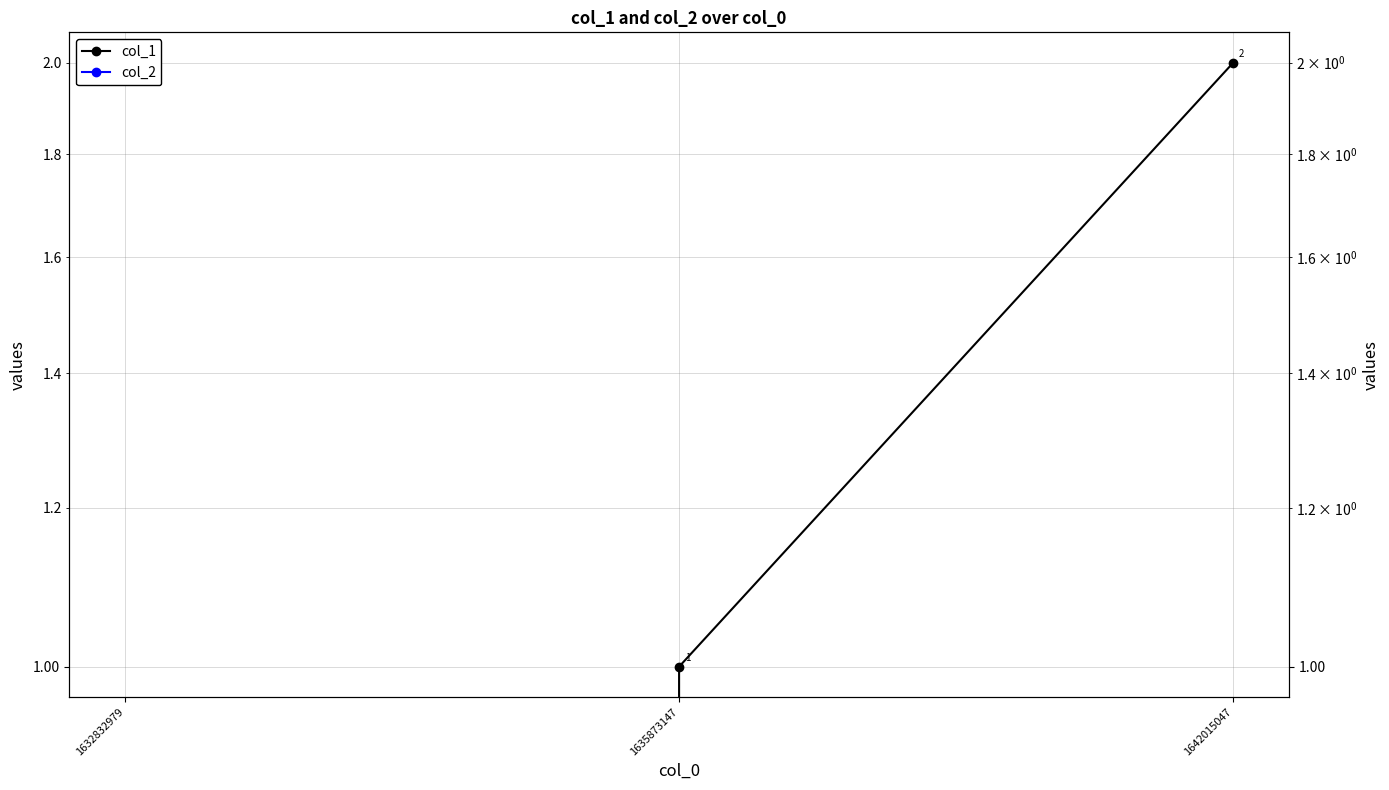

Is it true that col_1 equals -1 at 1632832979?

False